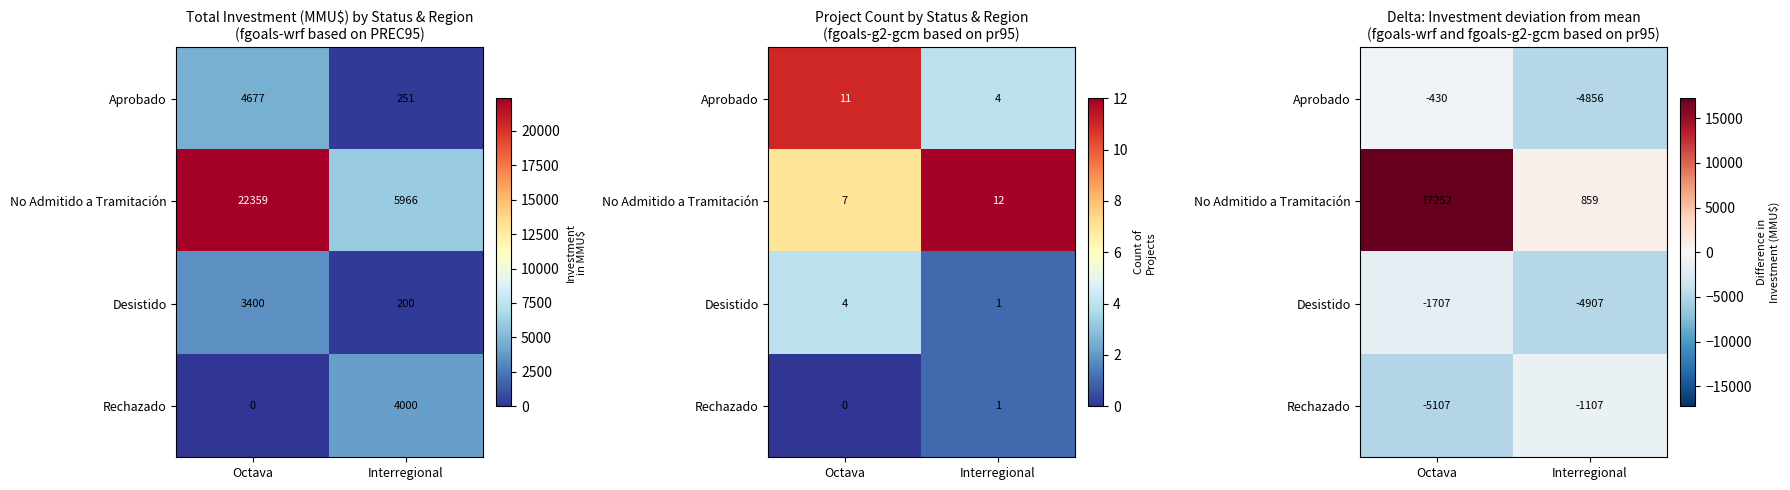

Rank the series at Octava from lowest to highest value.

Rechazado, Desistido, Aprobado, No Admitido a Tramitación